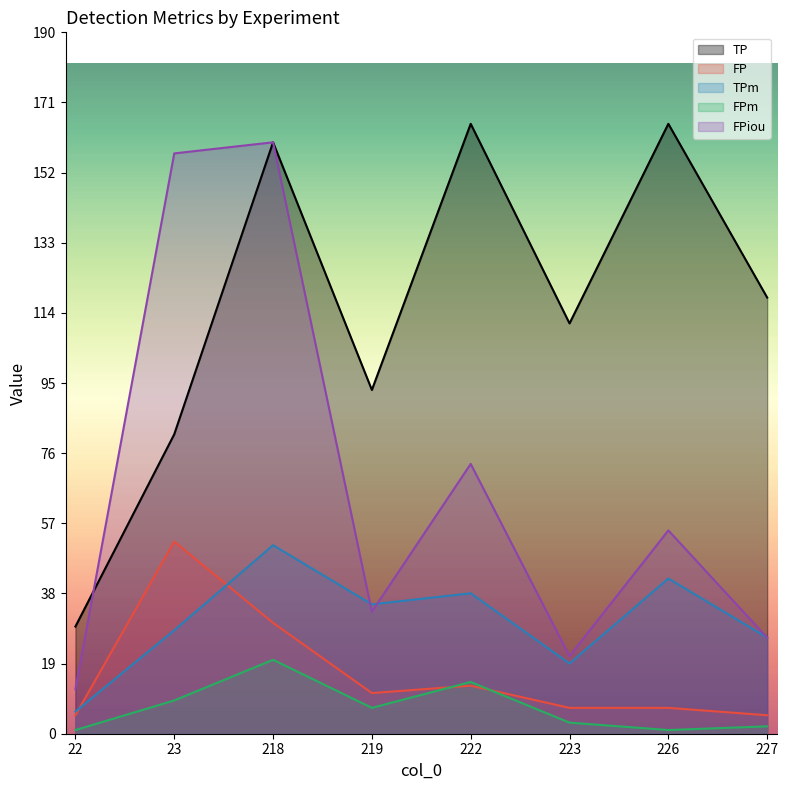

Is it true that FPiou equals 160 at 218?

True